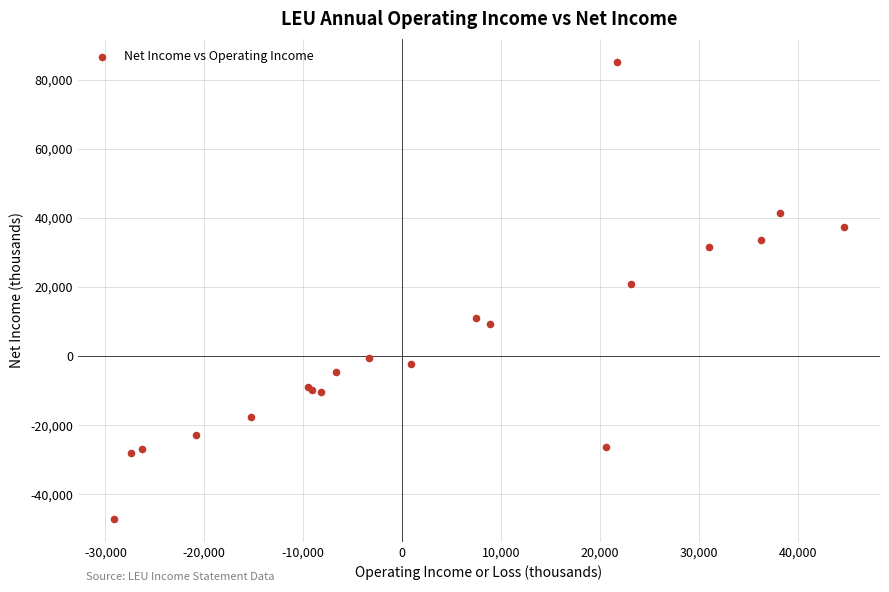

What Y value in the scatter plot is closest to 19050?

20900